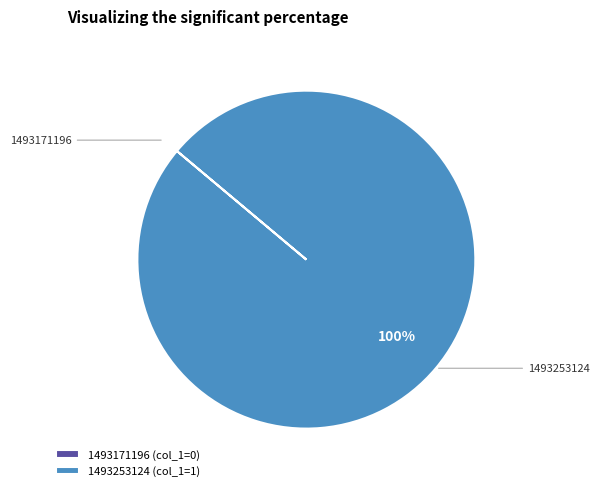

Is 1493253124 the majority of the pie?

Yes